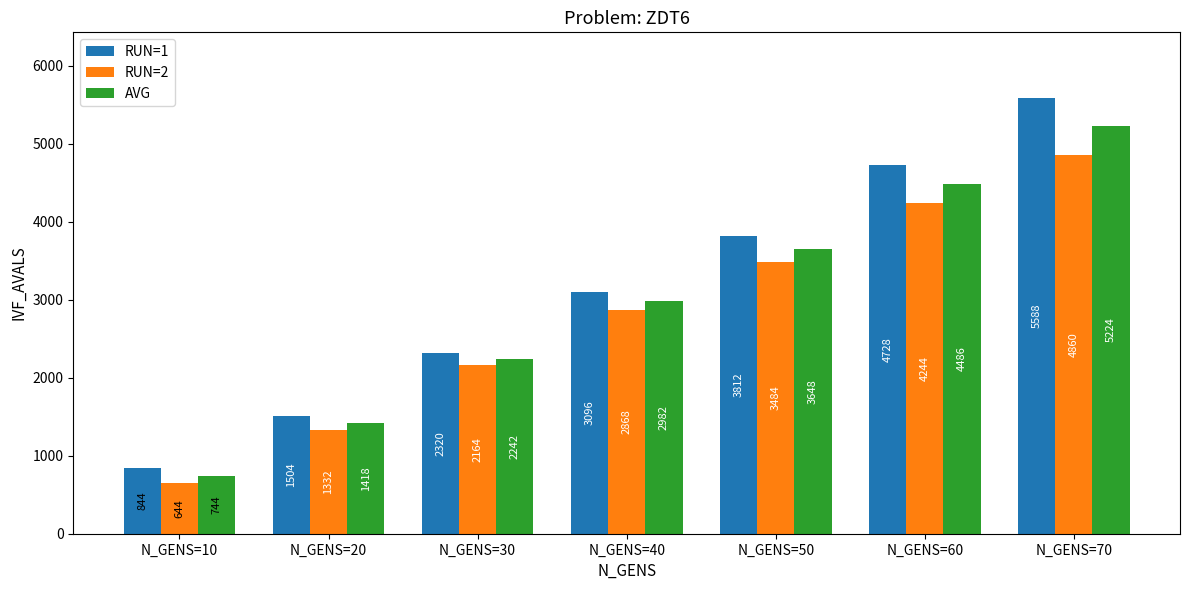

Which series has the largest range (max minus min)?

RUN=1